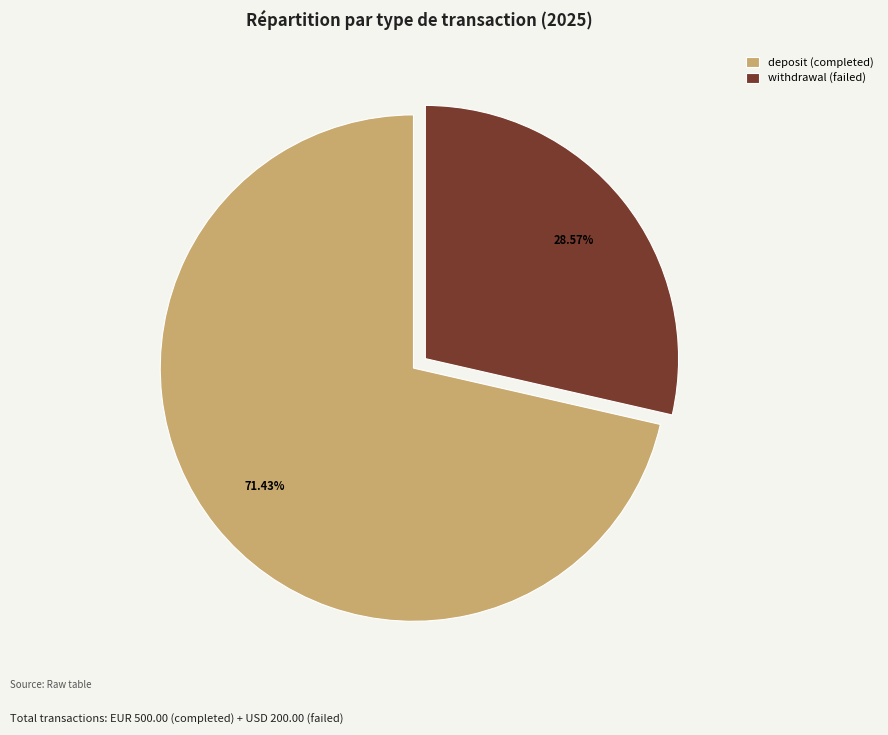

To the nearest percent, what percentage of the pie is deposit (completed)?

71%